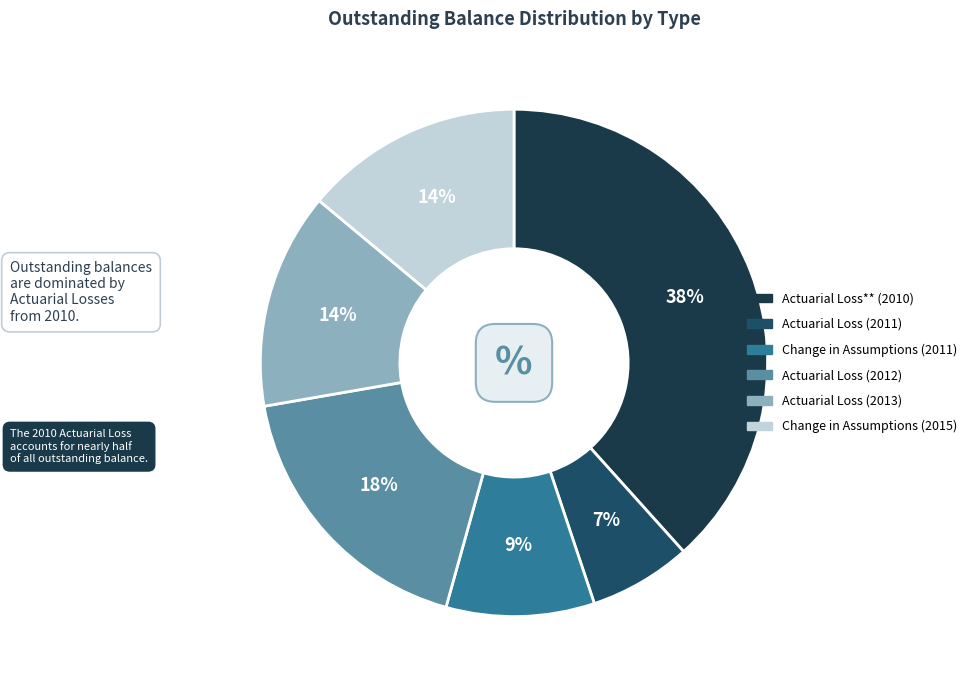

To the nearest percent, what is the average slice percentage?

17%